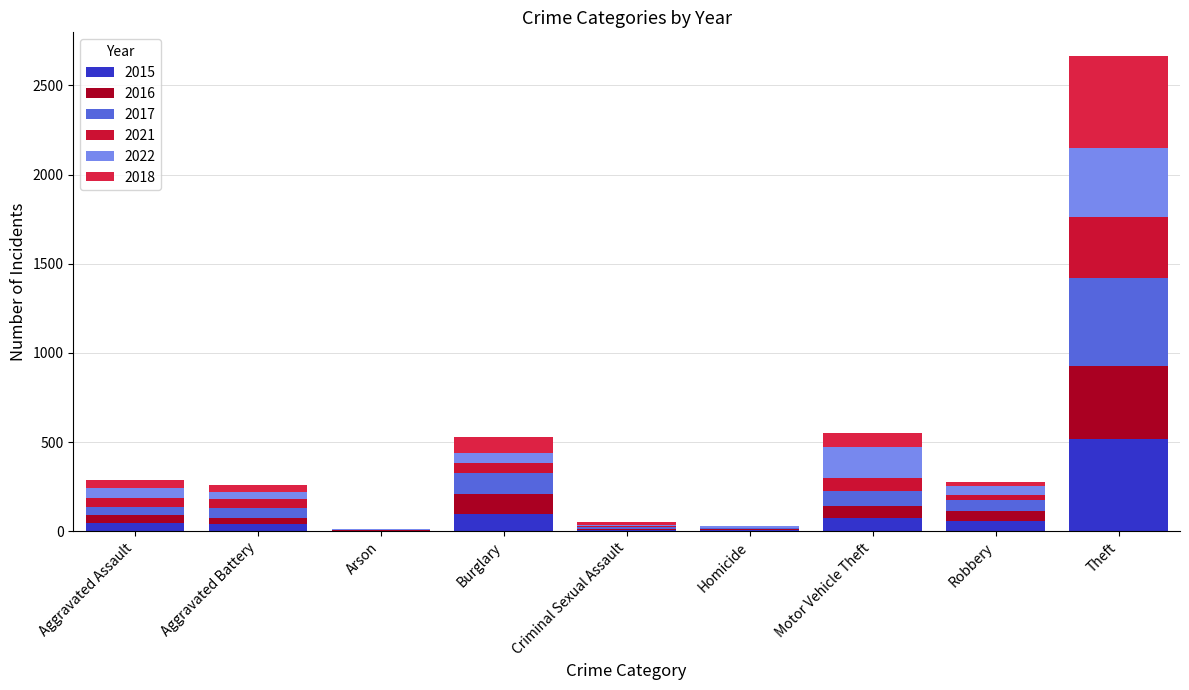

Between Aggravated Assault and Theft, which series saw the biggest shift?

2015